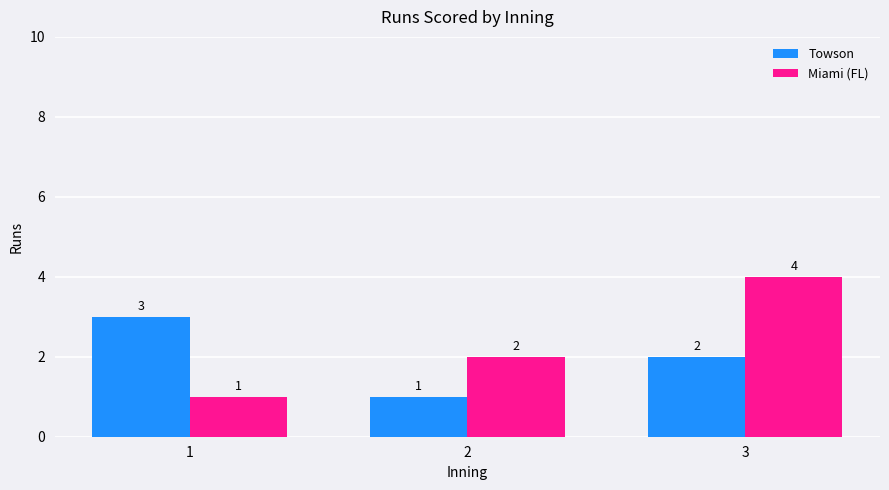

What is the value of the Towson bar at the 3rd from the left?

2